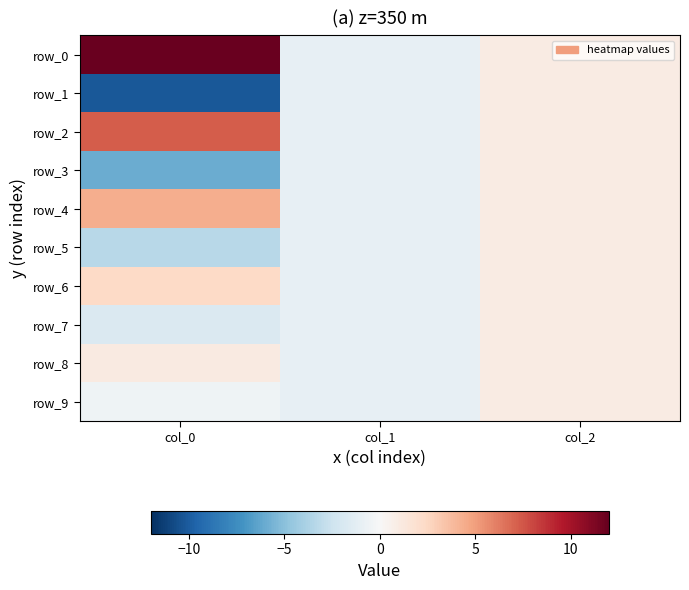

Where is row_8 nearest to the value 0?

col_1